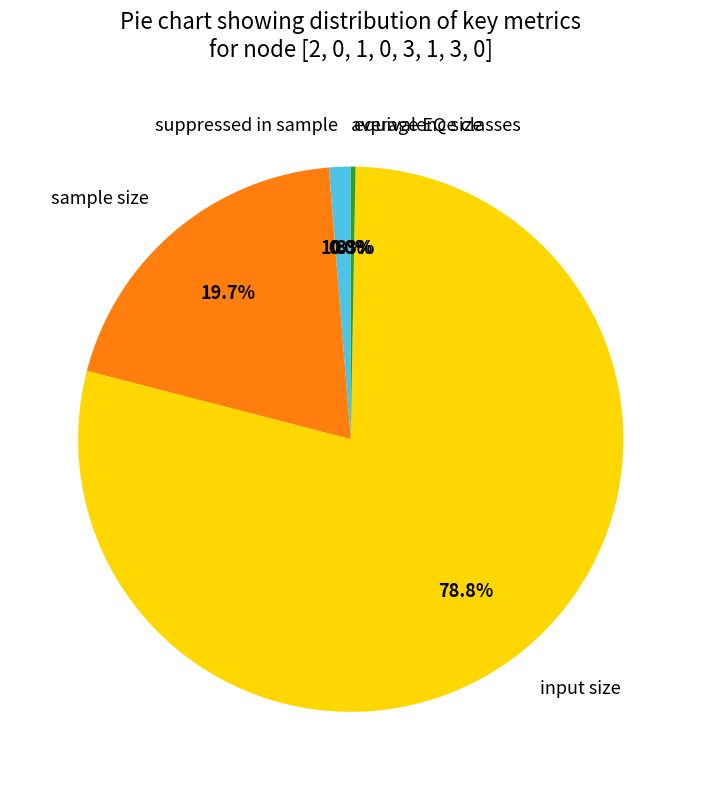

Which category has the biggest portion of the pie?

input size